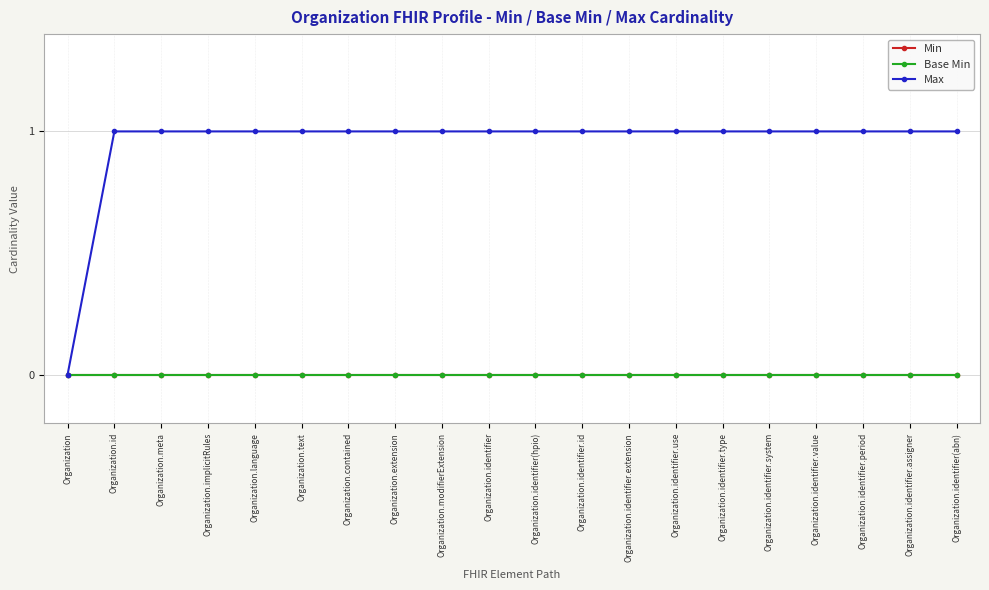

Does the chart have visible grid lines?

Yes